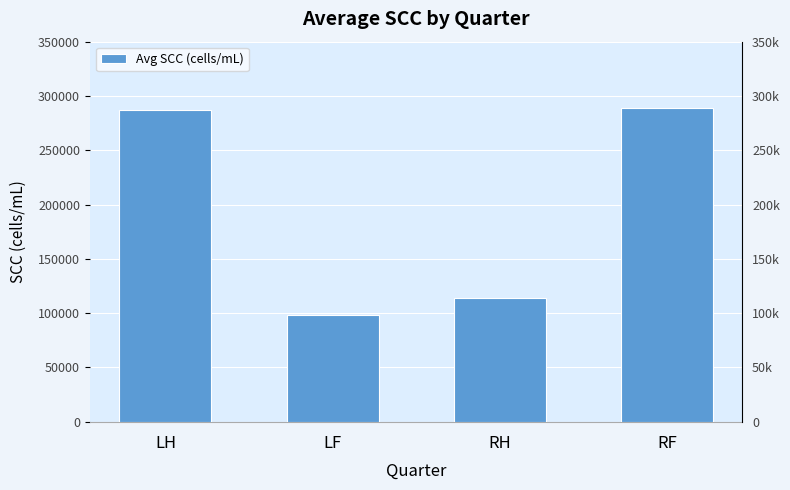

What is the difference between the second highest and minimum values?

188900